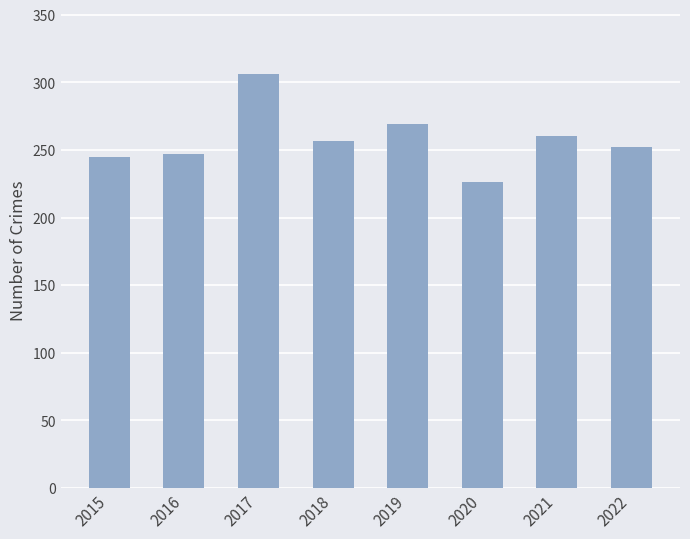

What is the value of the 4th bar from the left?

257